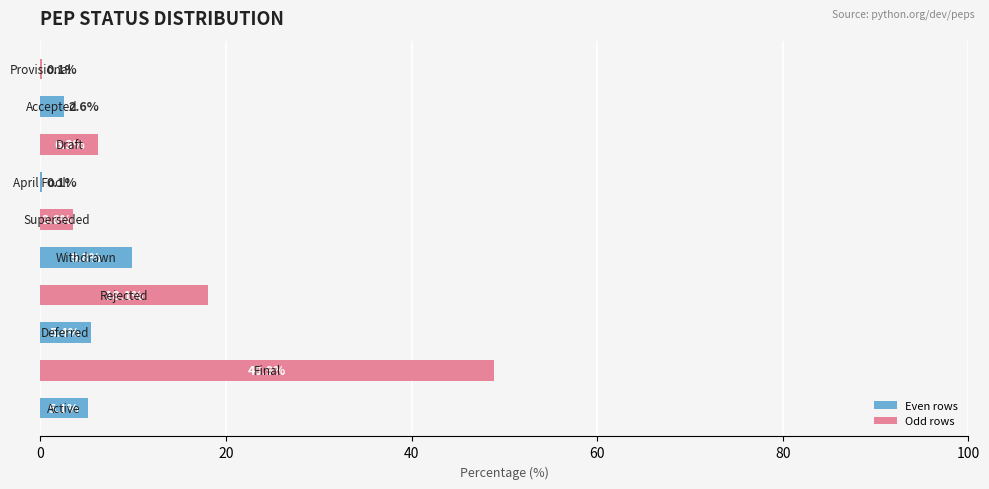

What is the greatest value displayed?

48.9